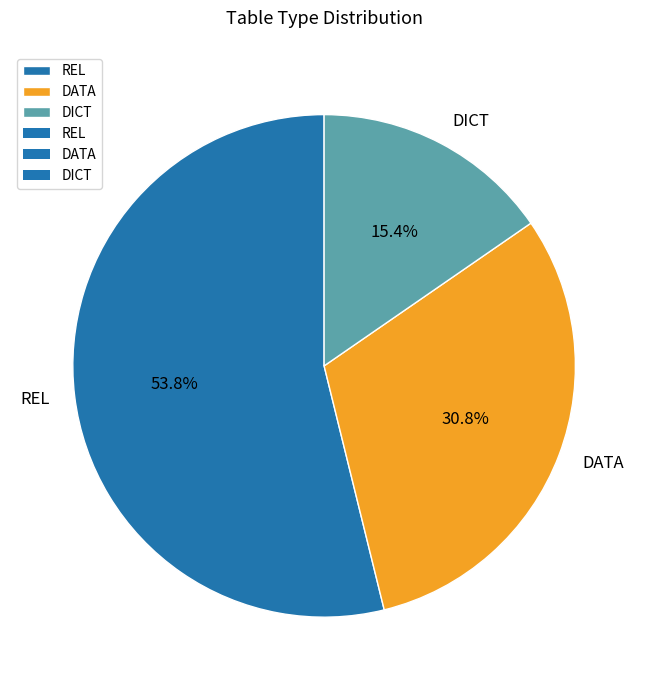

Combined, what portion of the pie is DICT and DATA?

46.2%